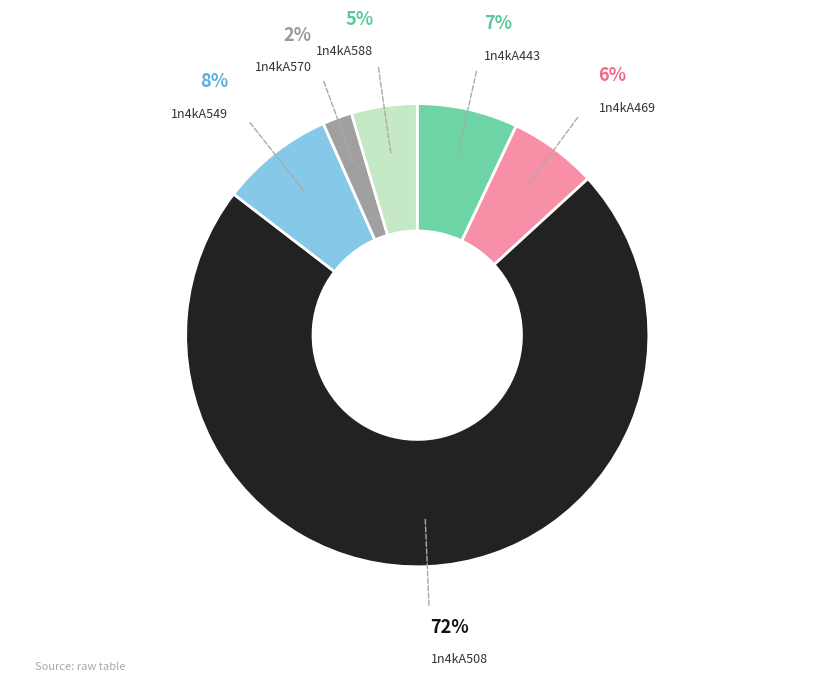

The 1n4kA469 slice represents 6% of the pie. True or false?

True